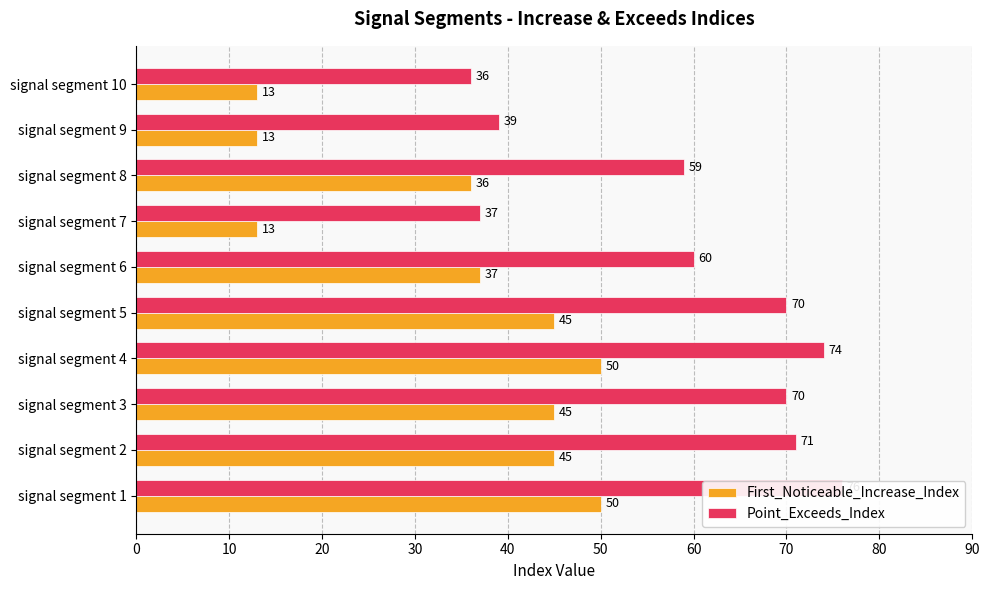

Between signal segment 5 and signal segment 10, which series saw the biggest shift?

Point_Exceeds_Index